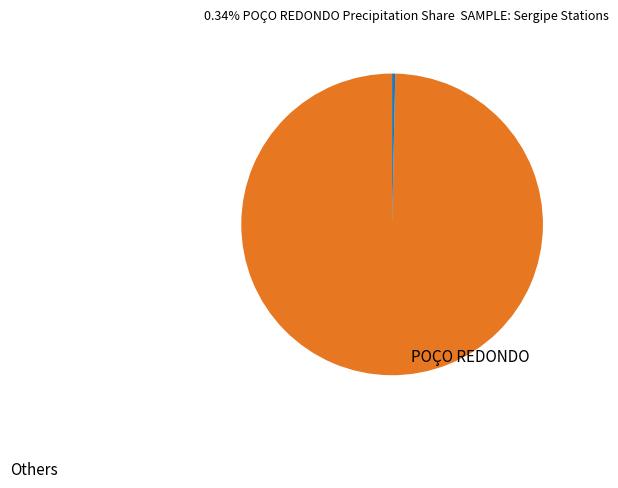

Is there any slice that represents more than half of the pie?

Yes